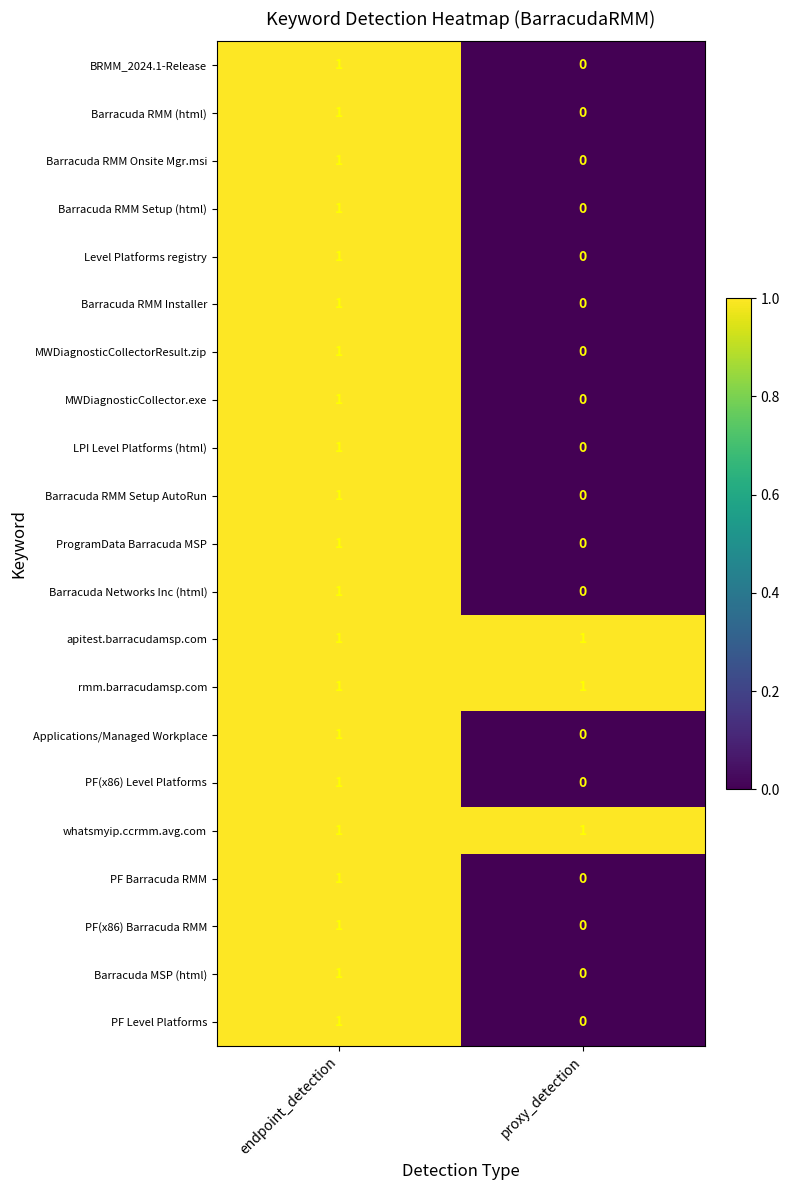

At which label does MWDiagnosticCollector.exe reach its minimum?

proxy_detection